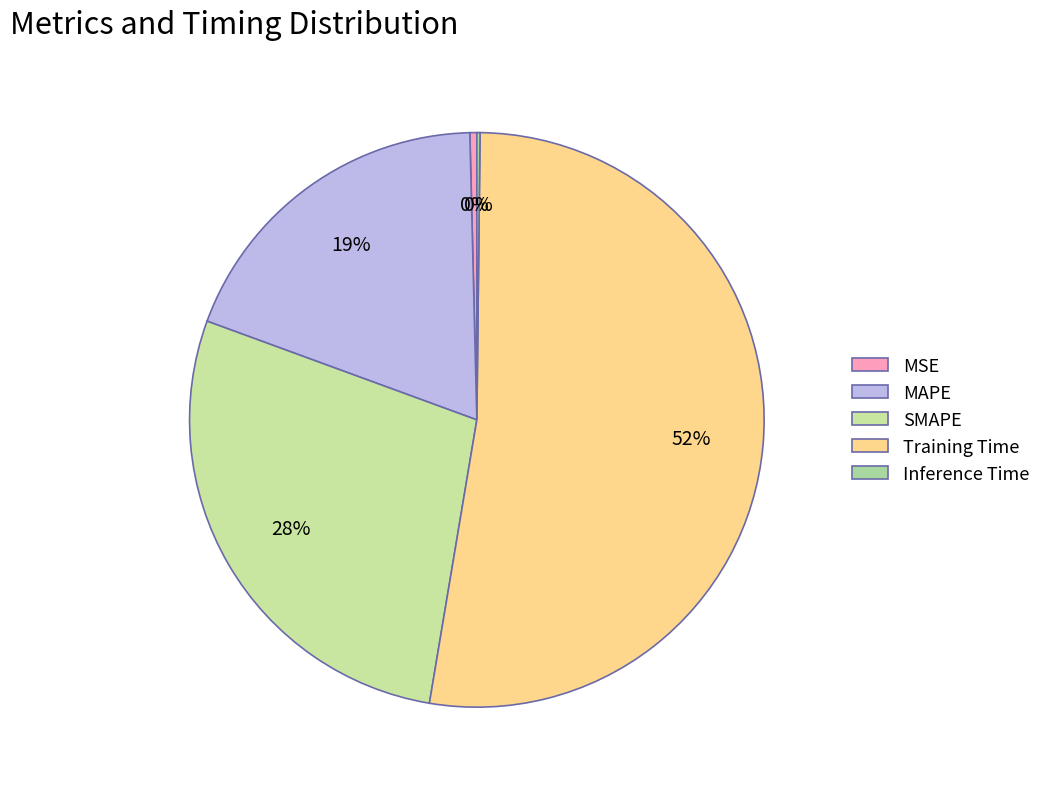

Which category has the smallest portion of the pie?

Inference Time